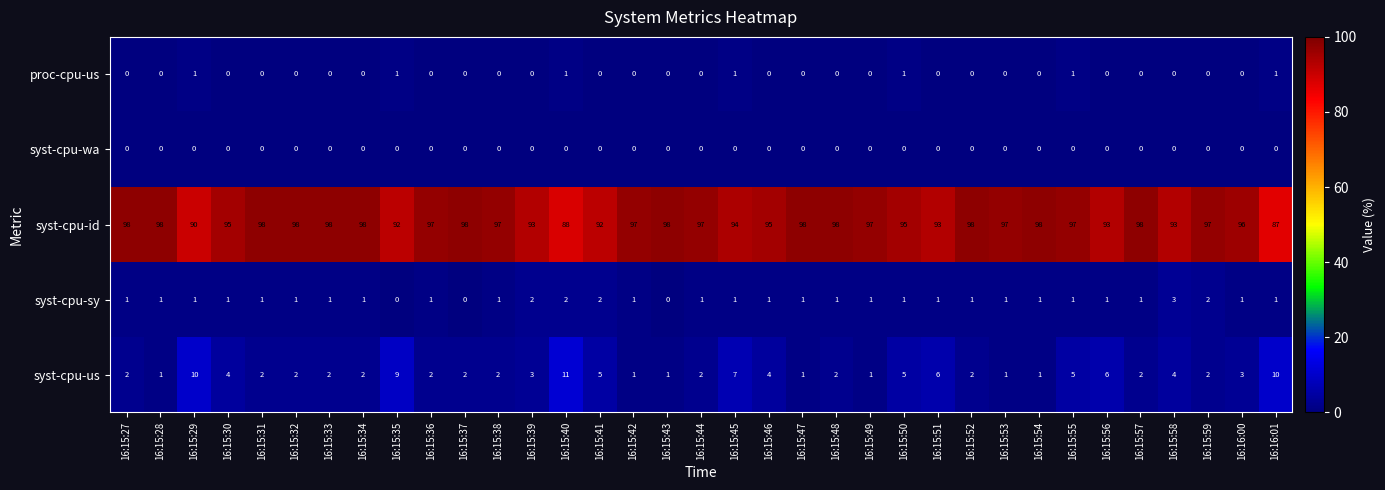

At how many categories does at least one series exceed 18?

35